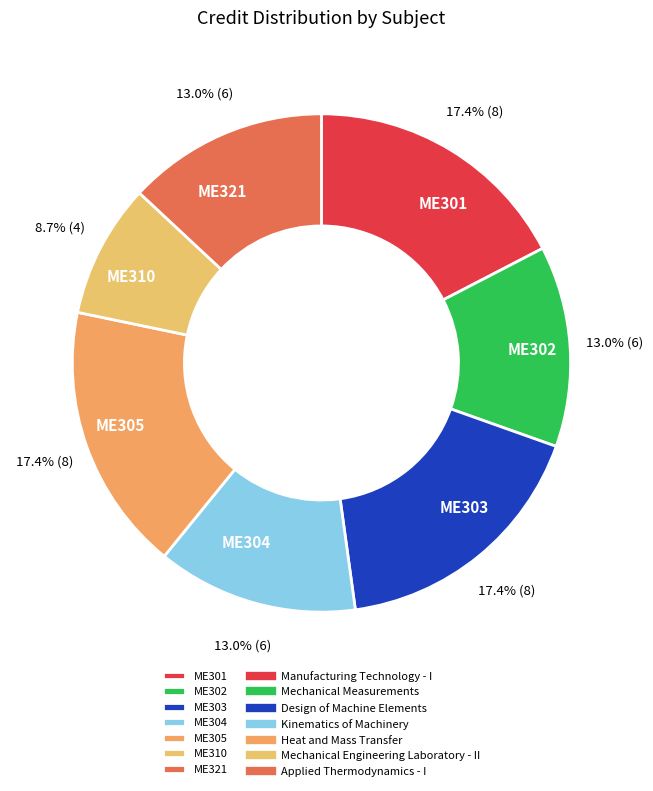

Does ME303 account for over 50% of the chart?

No